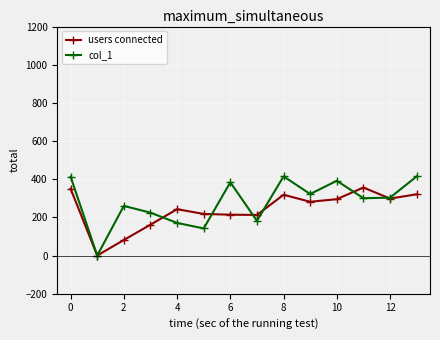

What is the sum of all users connected values?

3353.0